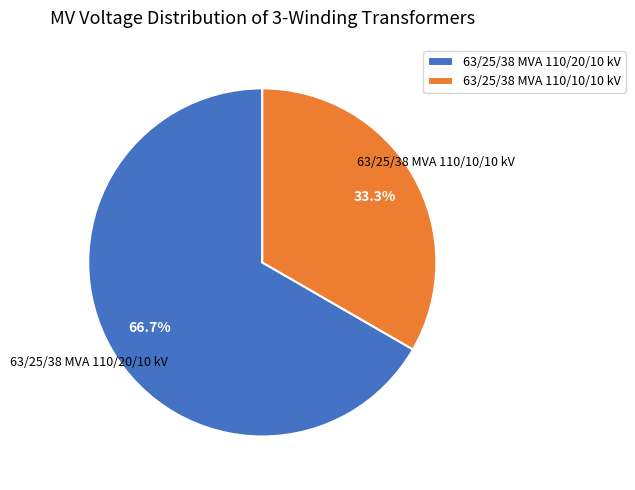

What percentage do 63/25/38 MVA 110/20/10 kV and 63/25/38 MVA 110/10/10 kV together represent?

100.0%